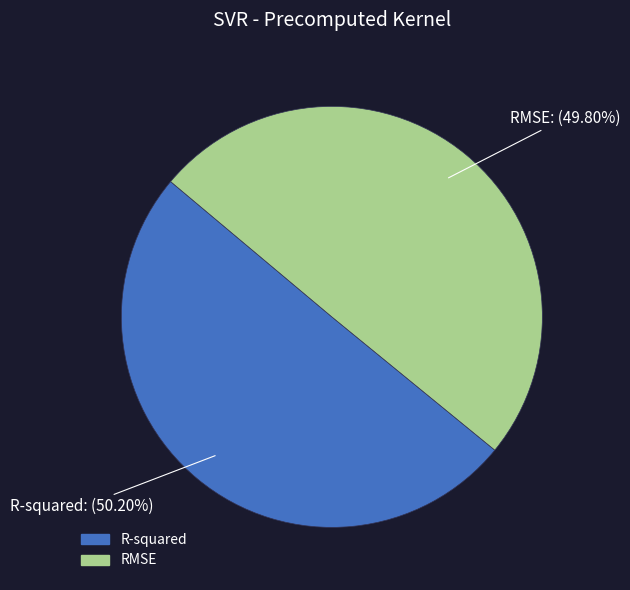

To the nearest percent, what is the average slice percentage?

50%